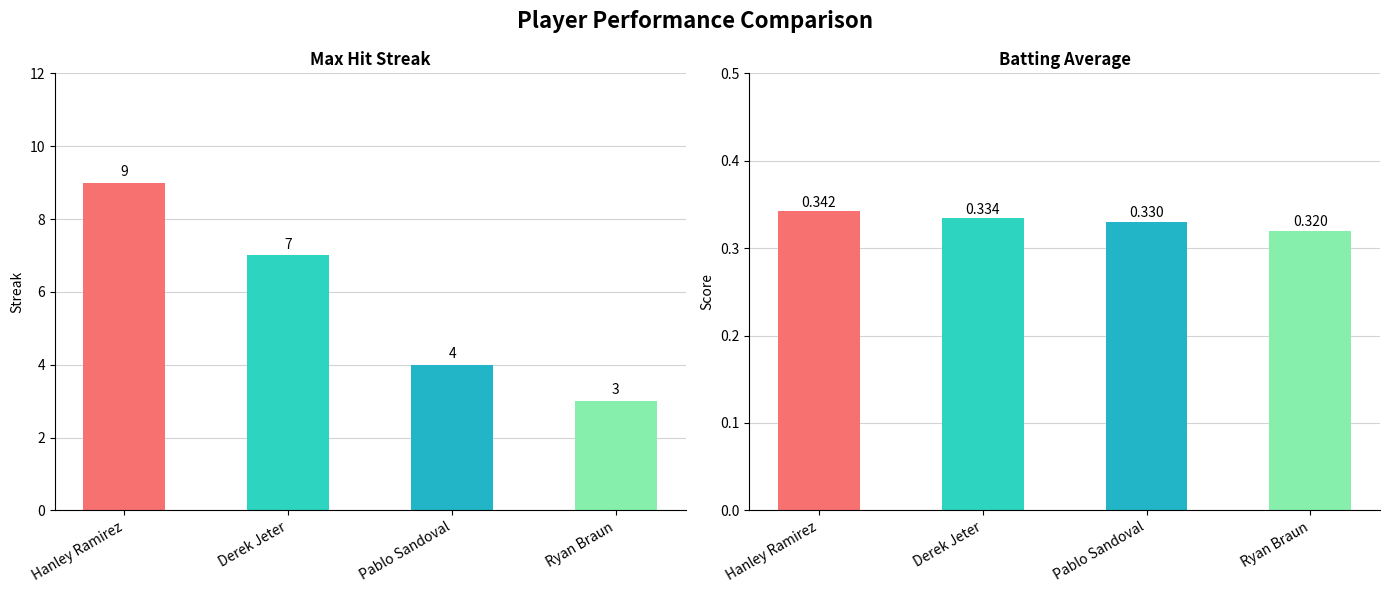

What position from the right is Hanley Ramirez?

4